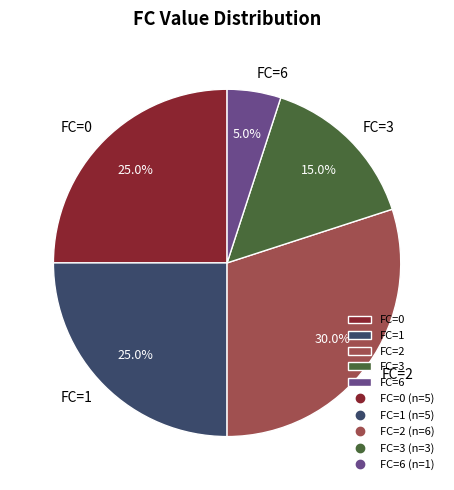

How much of the chart is everything except FC=3?

85.0%